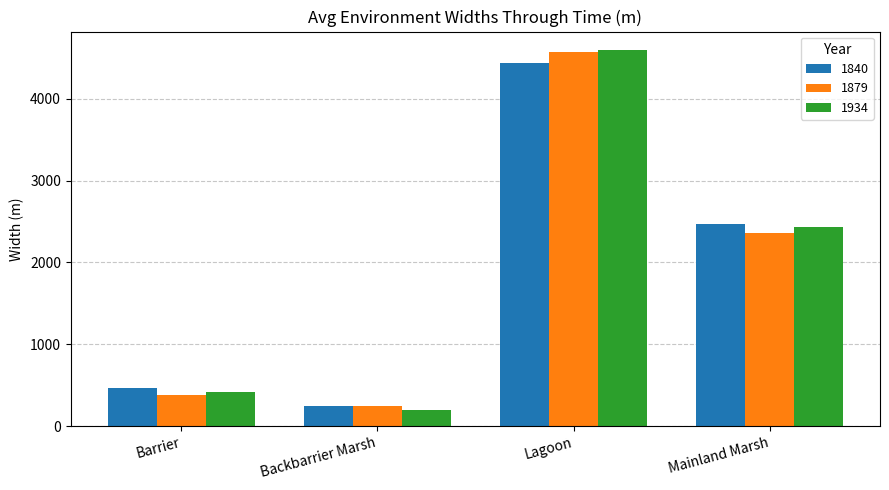

Rank the categories by 1840 value from lowest to highest.

Backbarrier Marsh, Barrier, Mainland Marsh, Lagoon